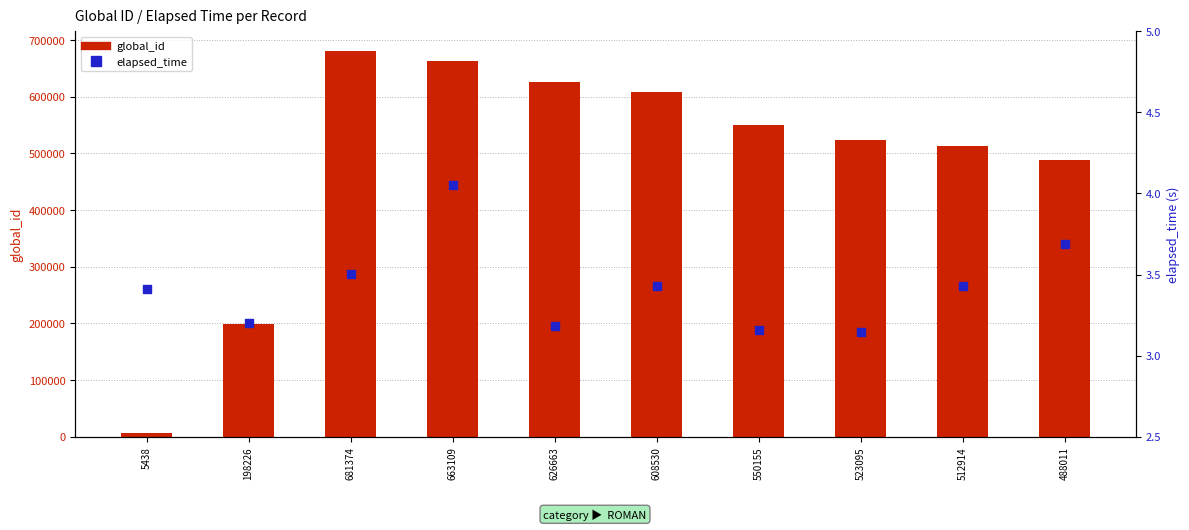

Which series reaches the minimum Y coordinate?

elapsed_time